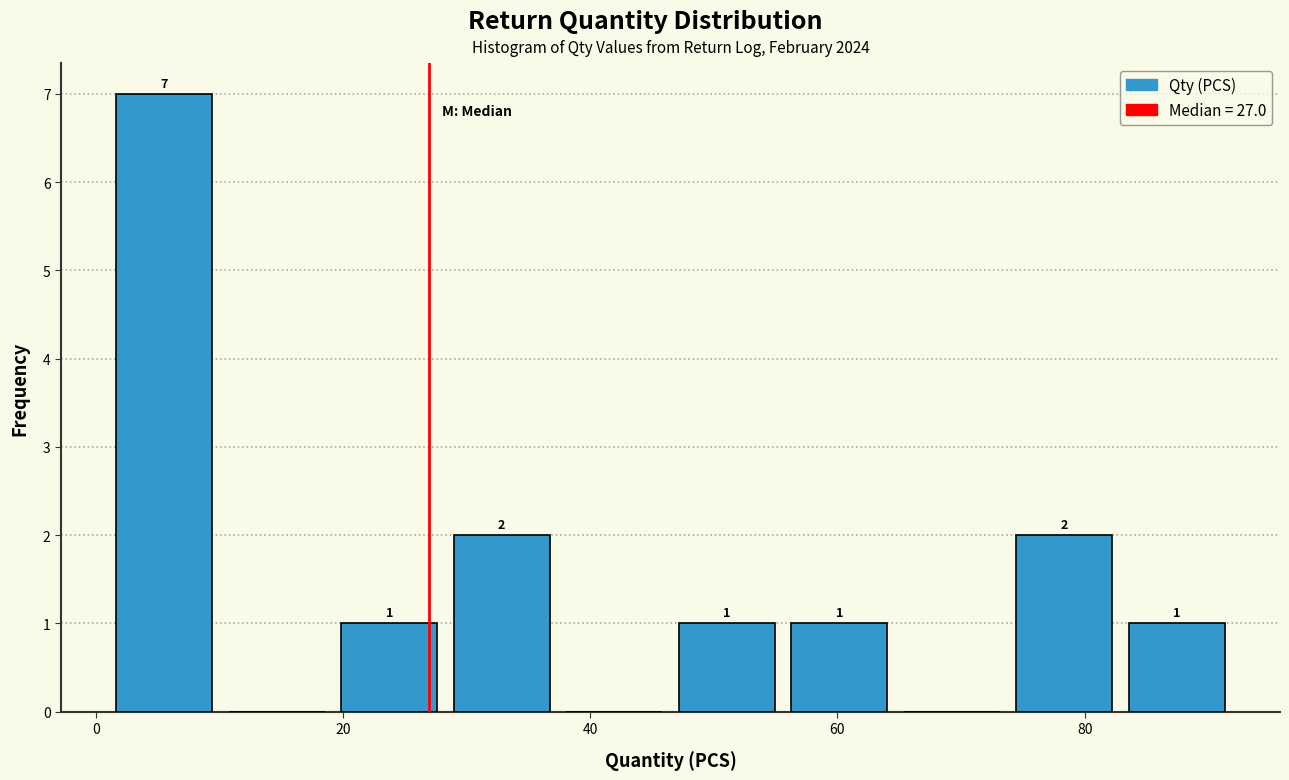

Over which range of the x-axis is the bar tallest?

2 to 10